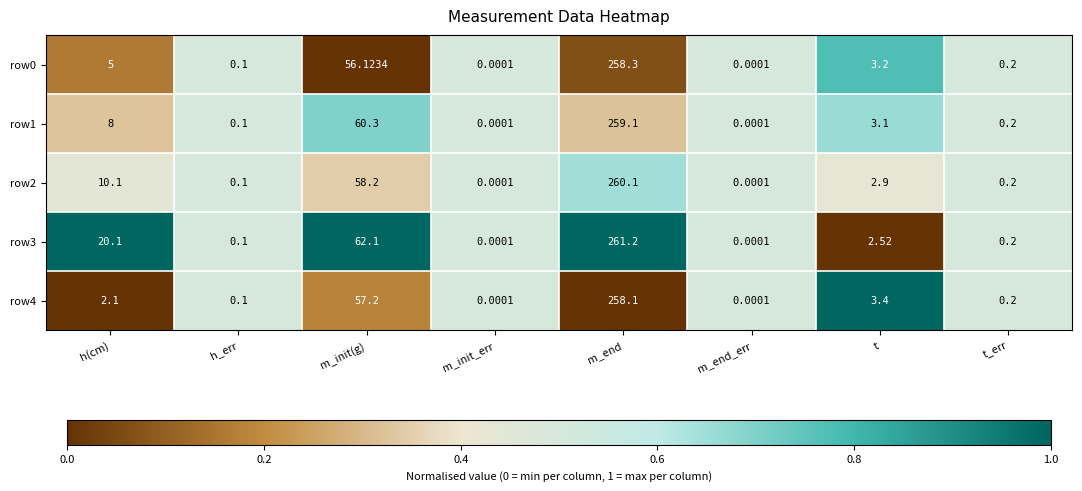

Is the value of row3 at m_end_err greater than the value of row0 at m_end?

No